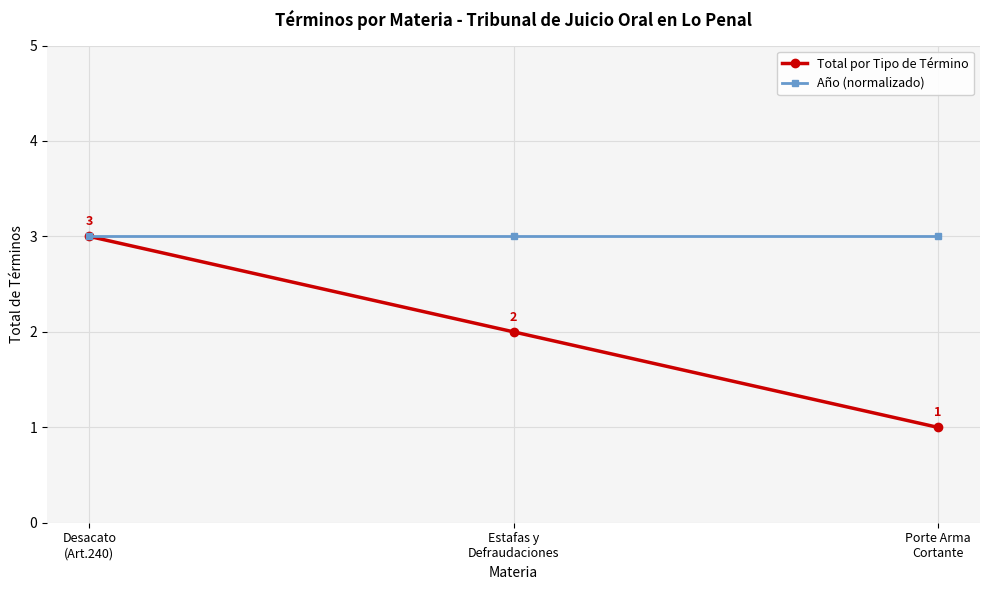

Which series has the widest spread of values?

Total por Tipo de Término